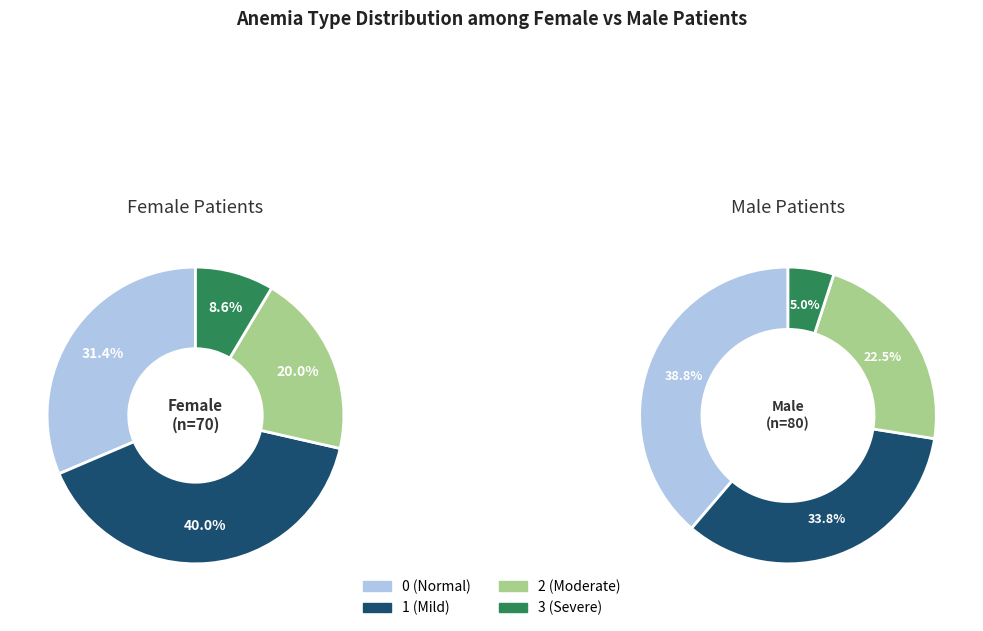

What is the change in value from 0 (Normal) to 2 (Moderate)?

-21